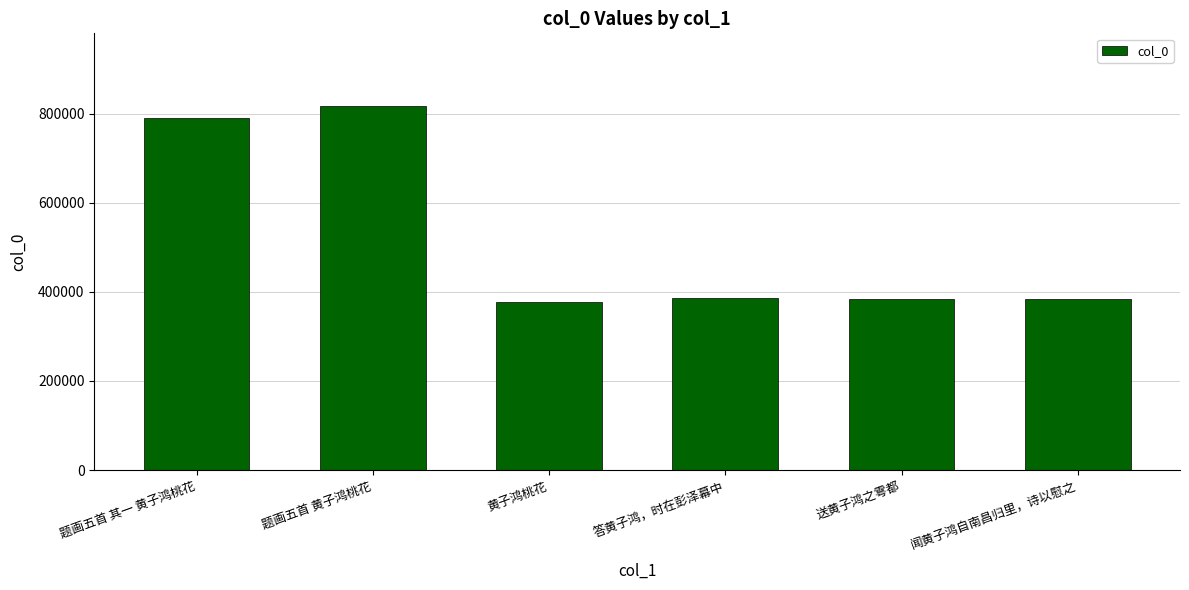

Between 答黄子鸿，时在彭泽幕中 and 题画五首 黄子鸿桃花, which is larger?

题画五首 黄子鸿桃花